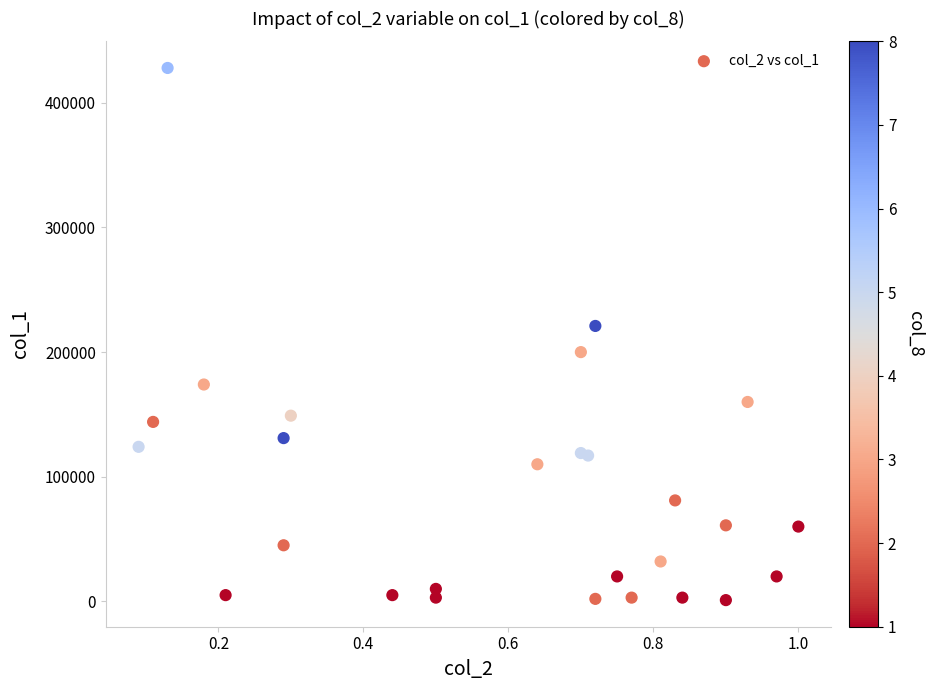

What Y value in the scatter plot is closest to 214500?

221000